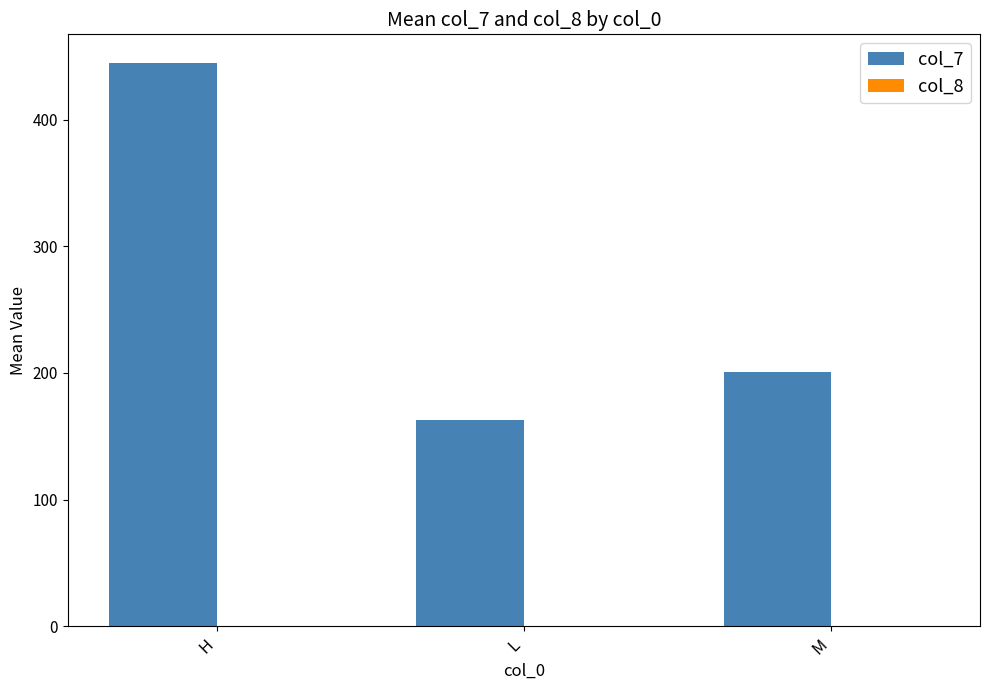

At which label is col_7 closest to 303?

M